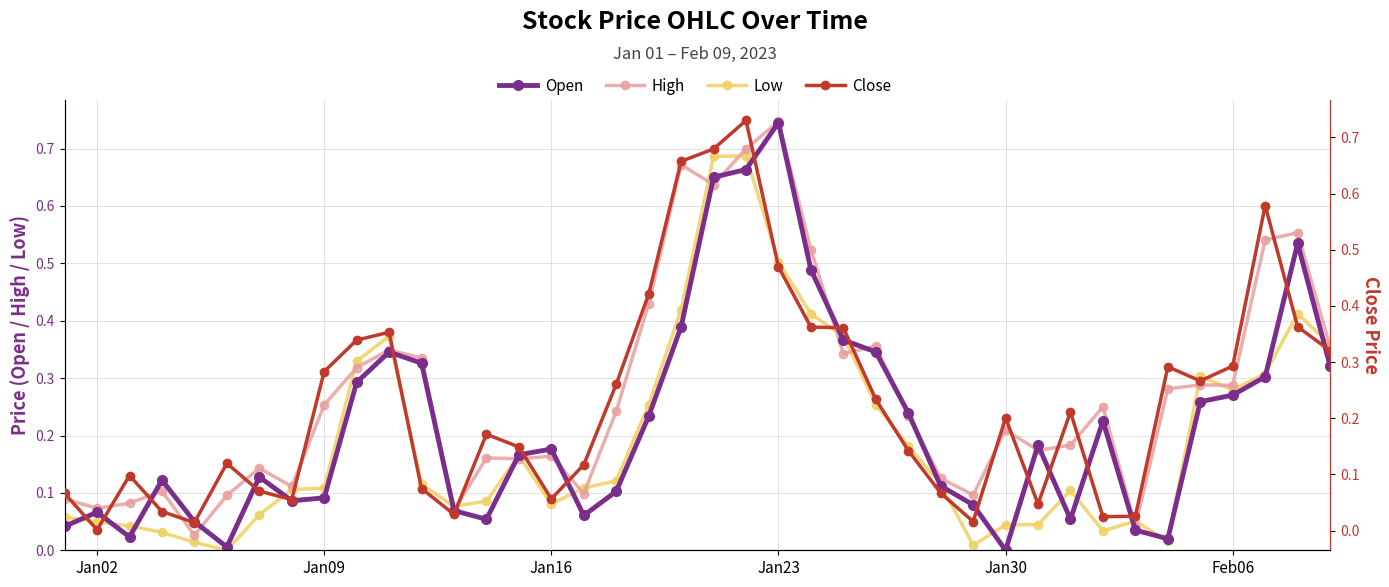

What is the highest value of the Low series?

0.7